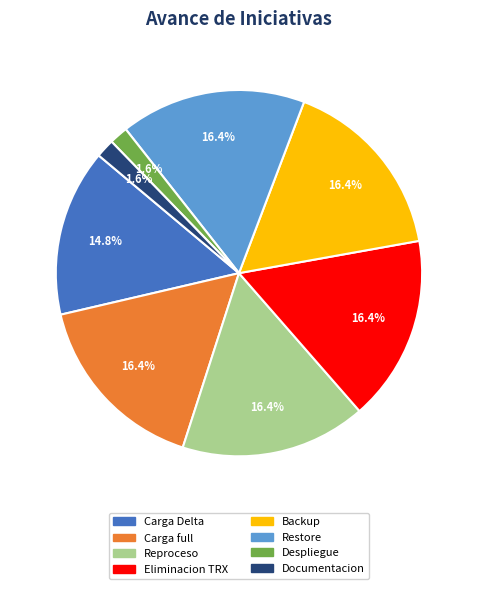

Is there any slice that represents more than half of the pie?

No